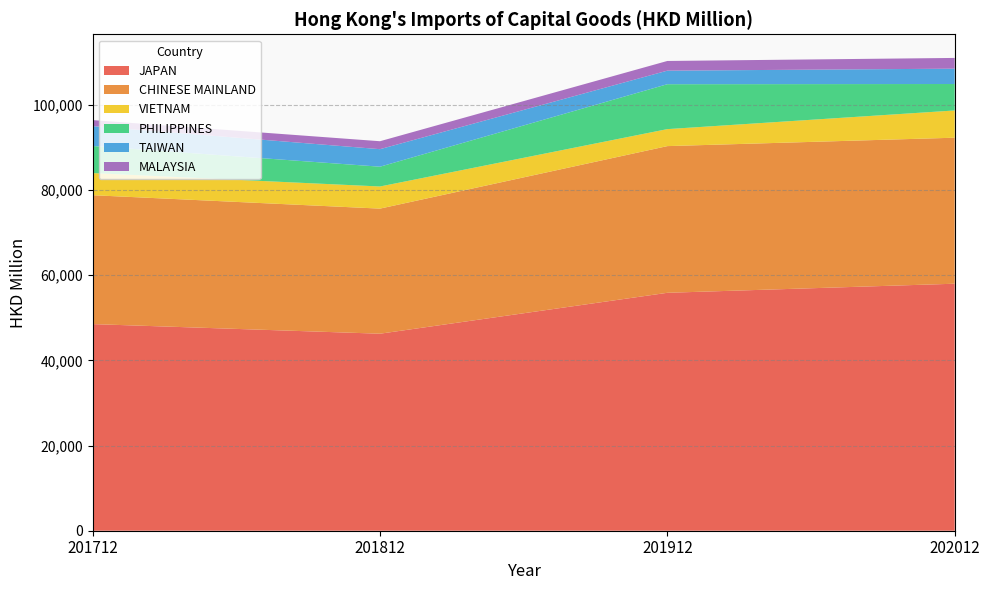

Reading right to left, transcribe all the data shown in this chart.

JAPAN: 57975.0	55843.6	46240.6	48496.5
CHINESE MAINLAND: 34272.2	34429.3	29361.5	30254.7
VIETNAM: 6391.0	3987.4	5193.2	5191.5
PHILIPPINES: 6209.8	10540.5	4646.8	6357.4
TAIWAN: 3602.0	3182.3	4111.8	4665.5
MALAYSIA: 2520.3	2273.7	1866.1	1411.5